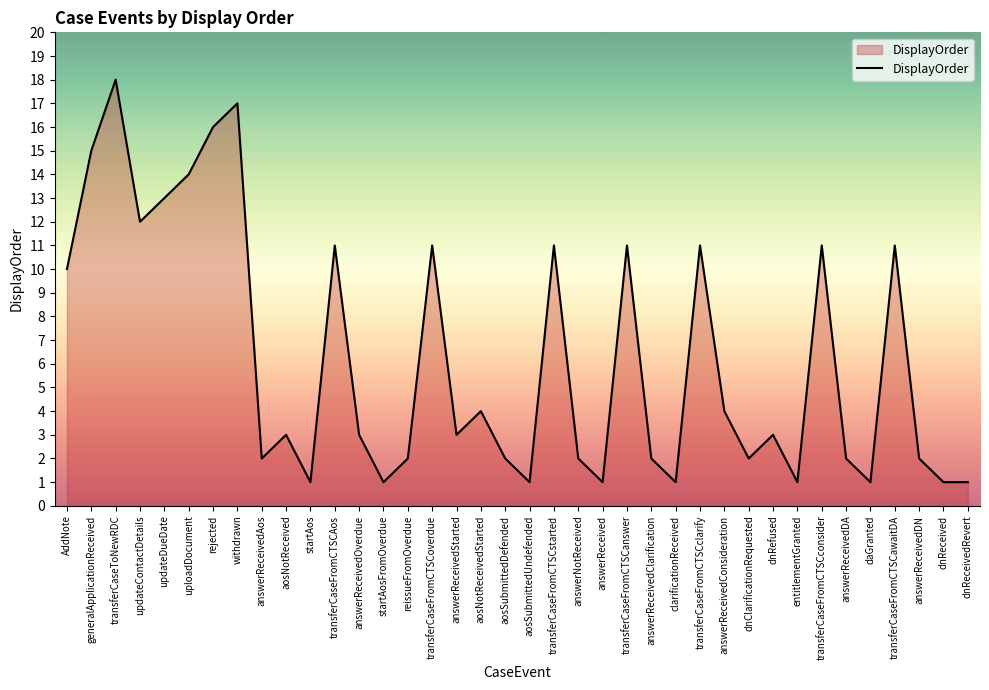

What is the ratio of the value at rejected to the value at transferCaseFromCTSCawaitDA?

1.5